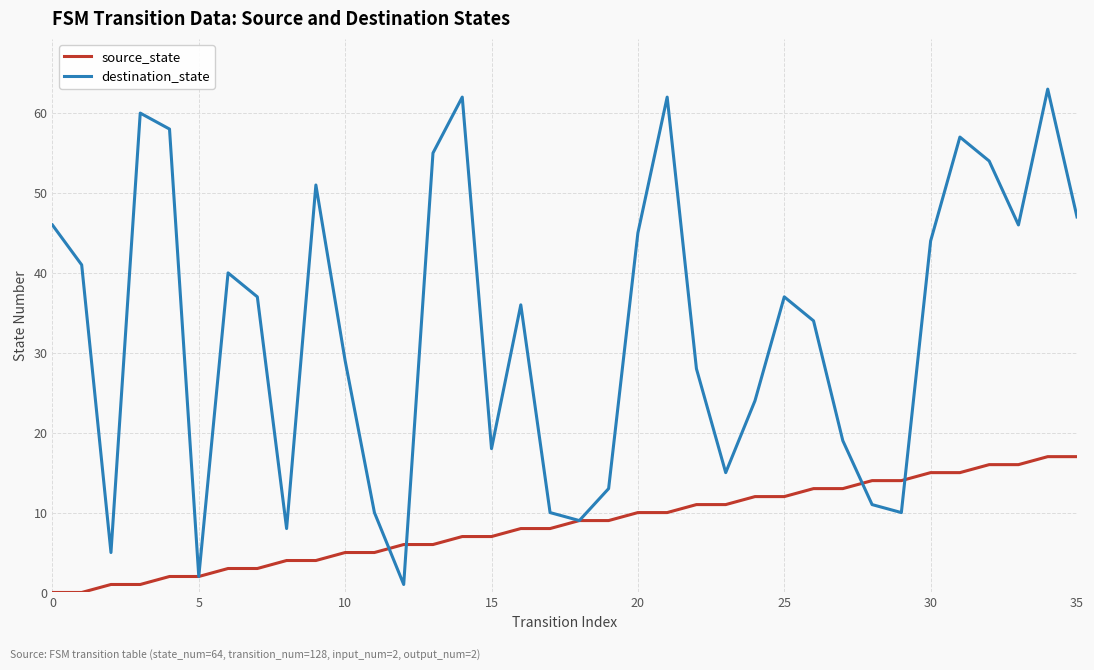

Rank the series by their average value, from lowest to highest.

source_state, destination_state